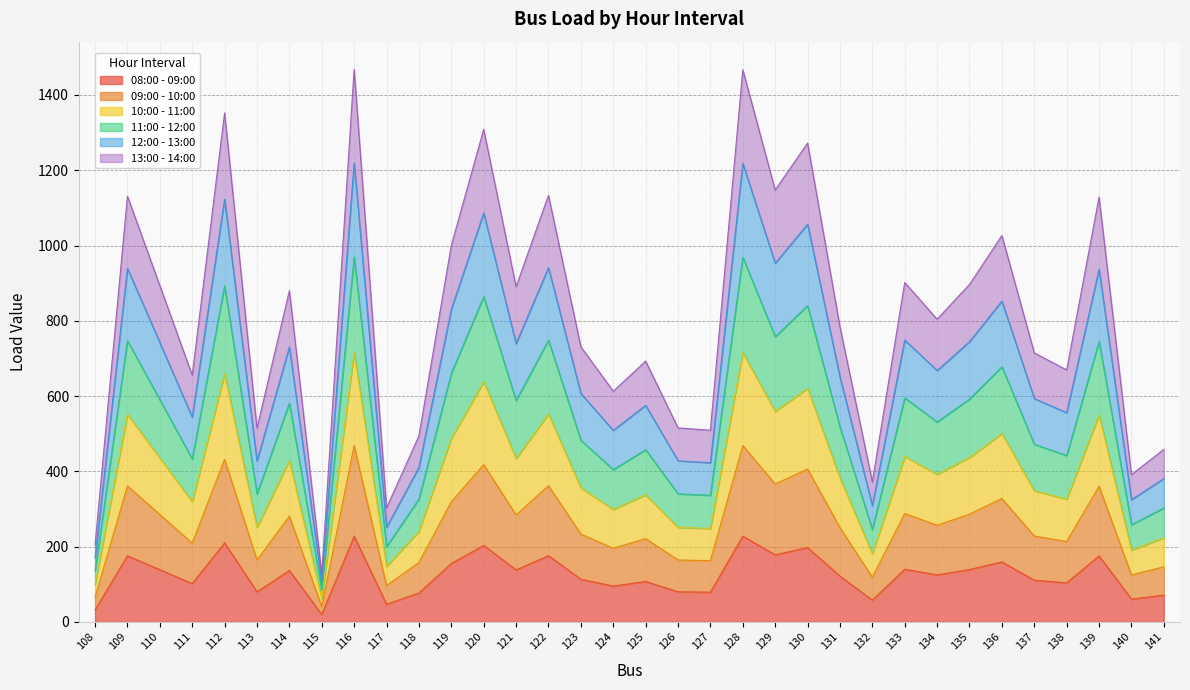

What is the total value across all series at 132?

372.2